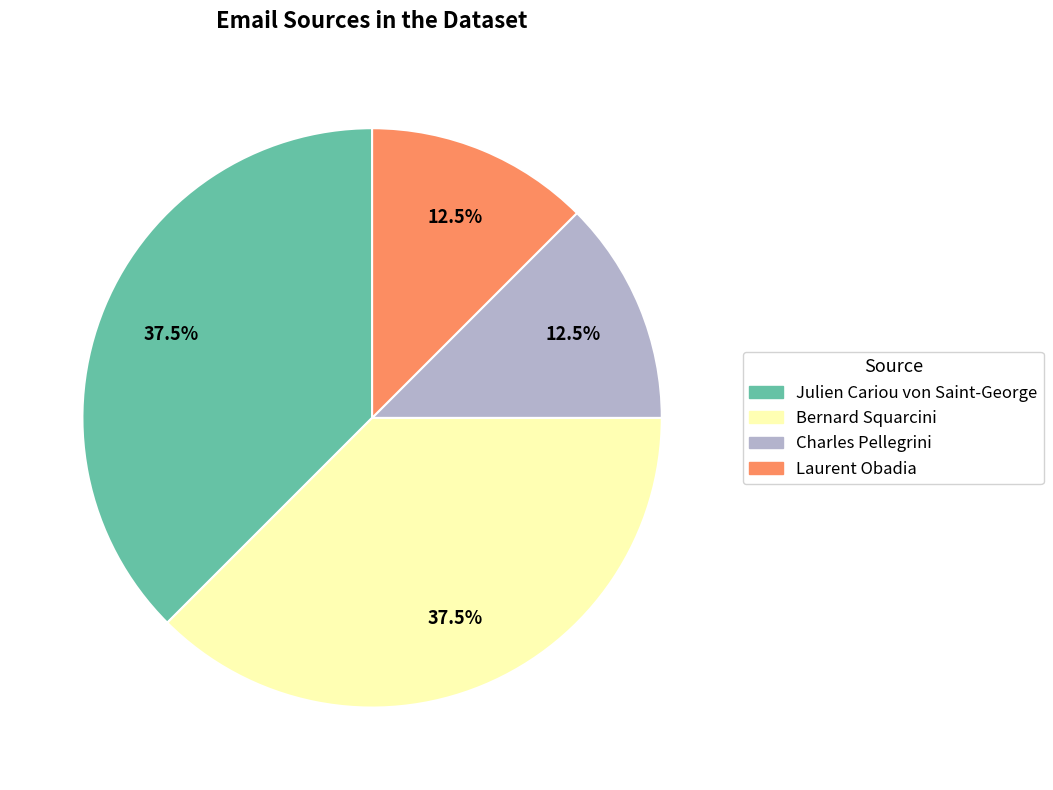

Count the number of slices in the pie.

4